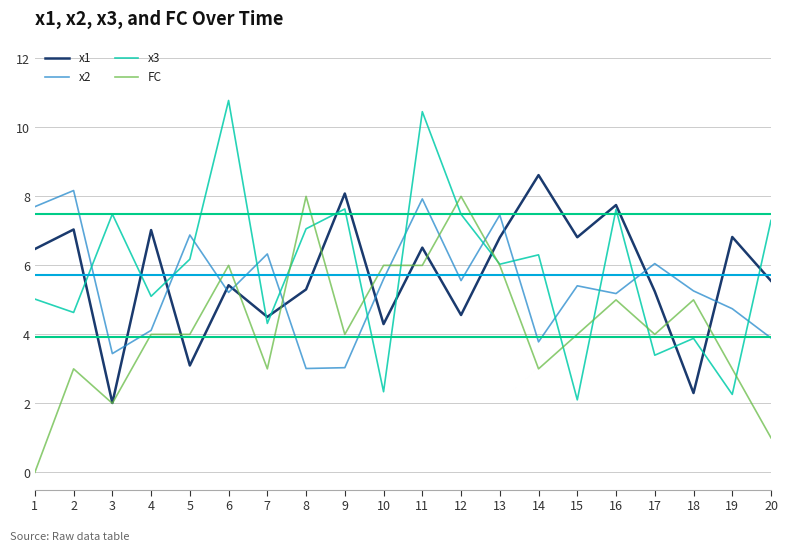

At which category is the sum across all series the highest?

11